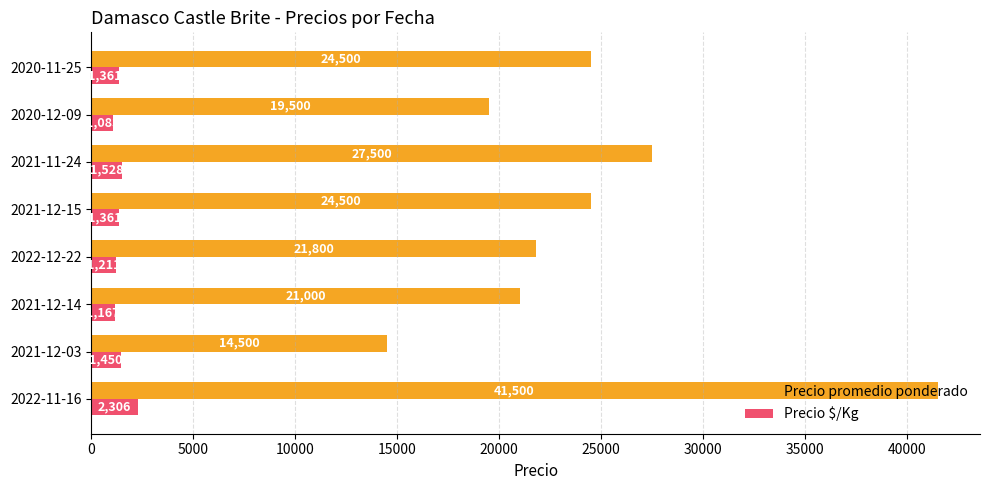

Rank the series by their maximum value, from highest to lowest.

Precio promedio ponderado, Precio $/Kg